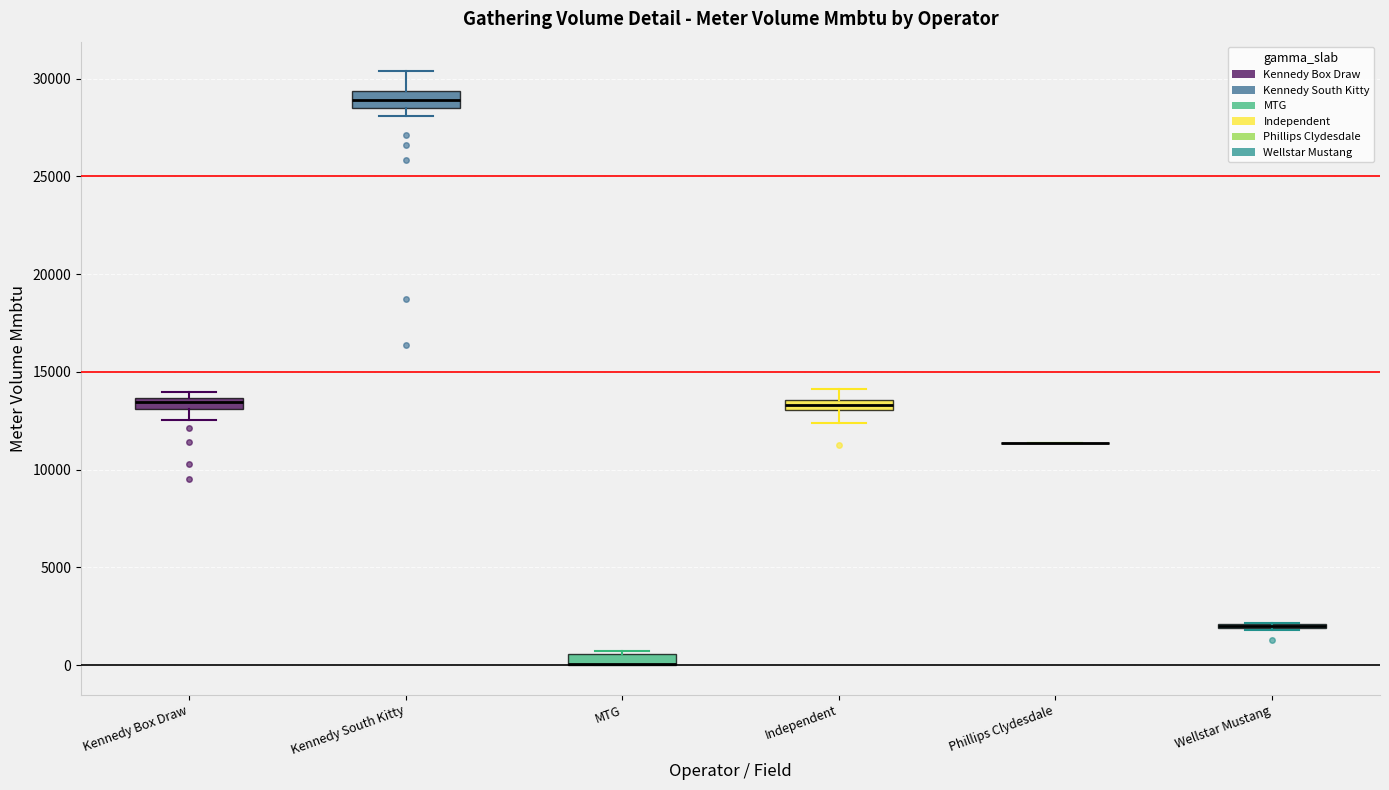

Where is the upper edge of the box for Kennedy Box Draw on the y-axis? The values are not printed on the chart, so give them approximately, as read against the axis.

13500